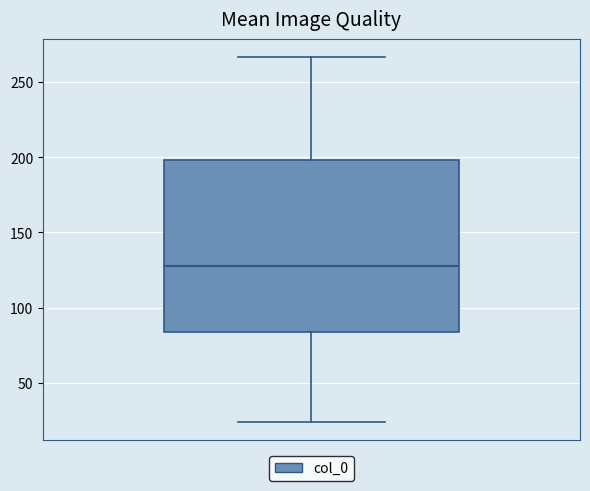

Where is the upper edge of the box on the y-axis? The values are not printed on the chart, so give them approximately, as read against the axis.

200